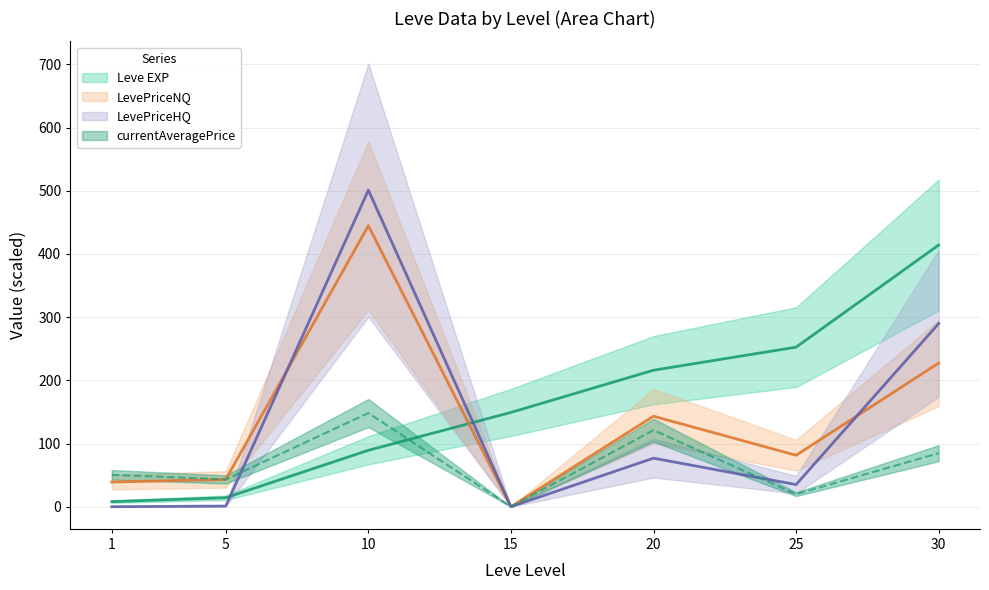

What is the spread (max minus min) of values at 10?

411.7